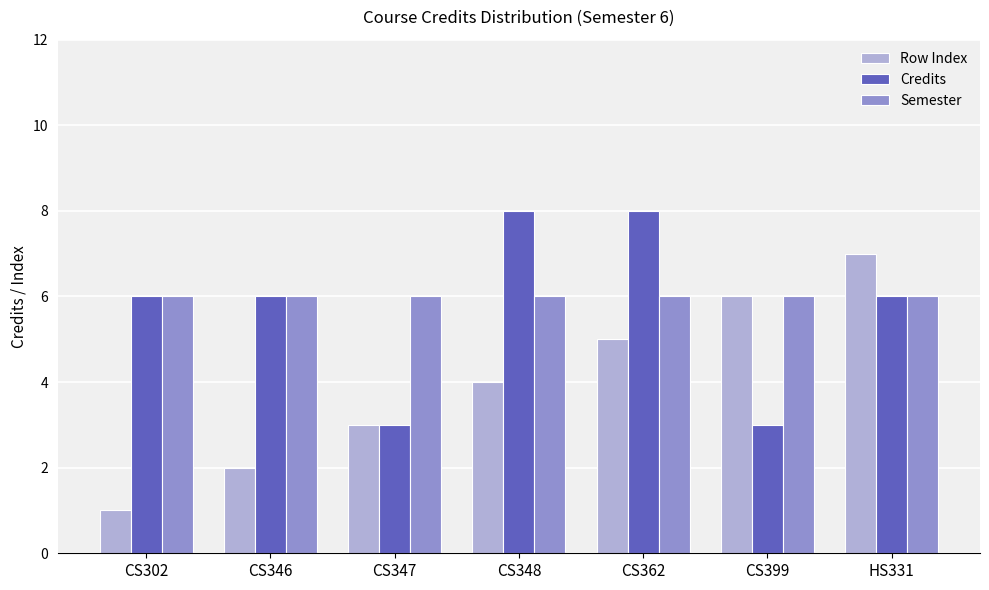

At how many categories does at least one series exceed 3?

7